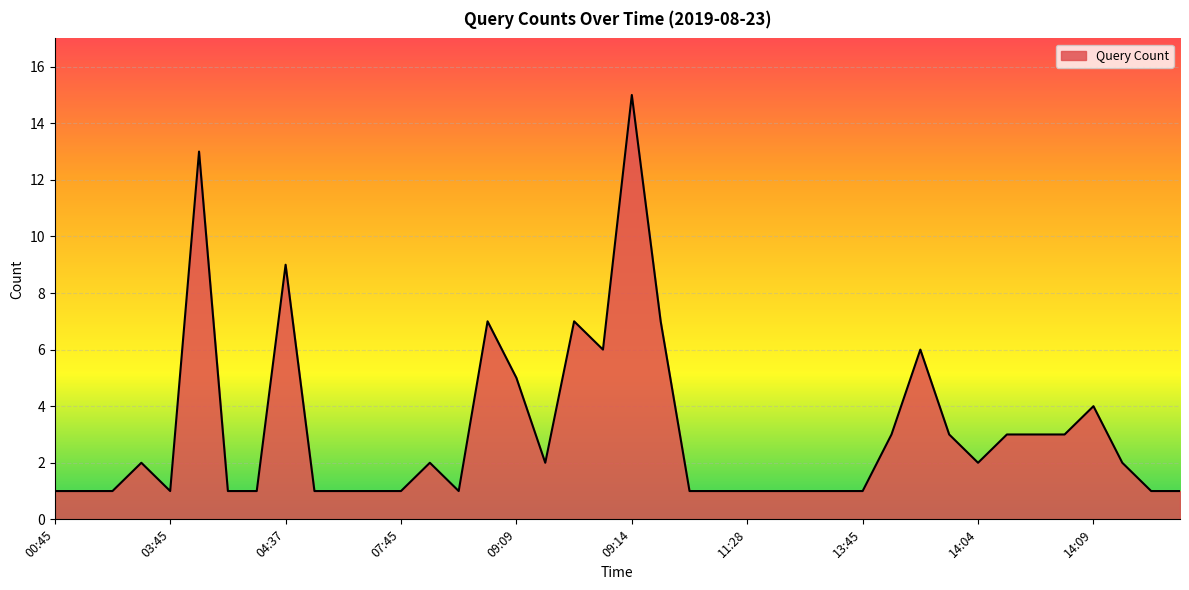

What is the greatest value displayed?

15